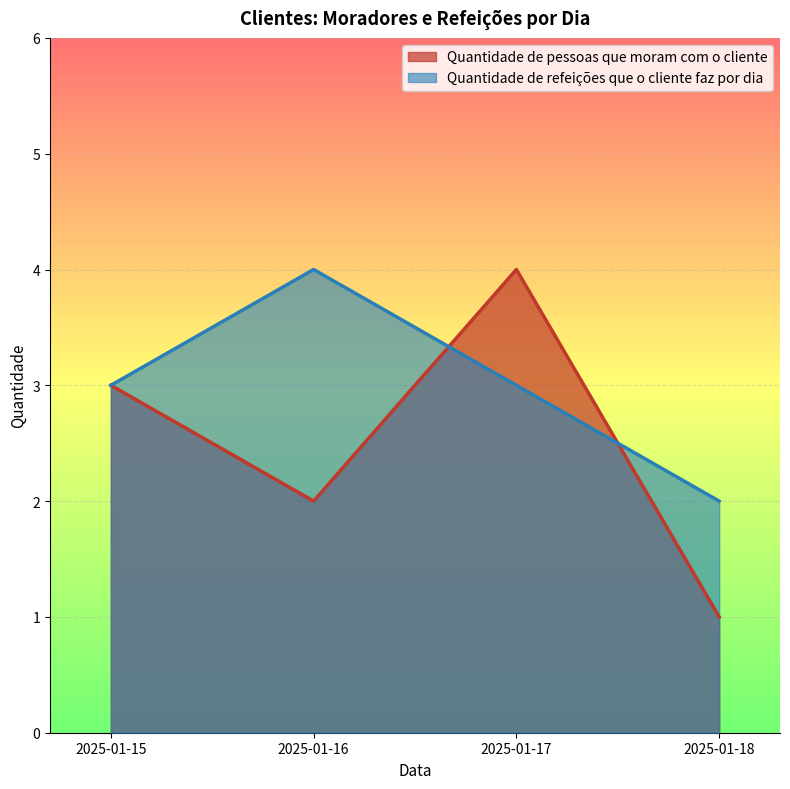

What is the total value across all series at 2025-01-16?

6